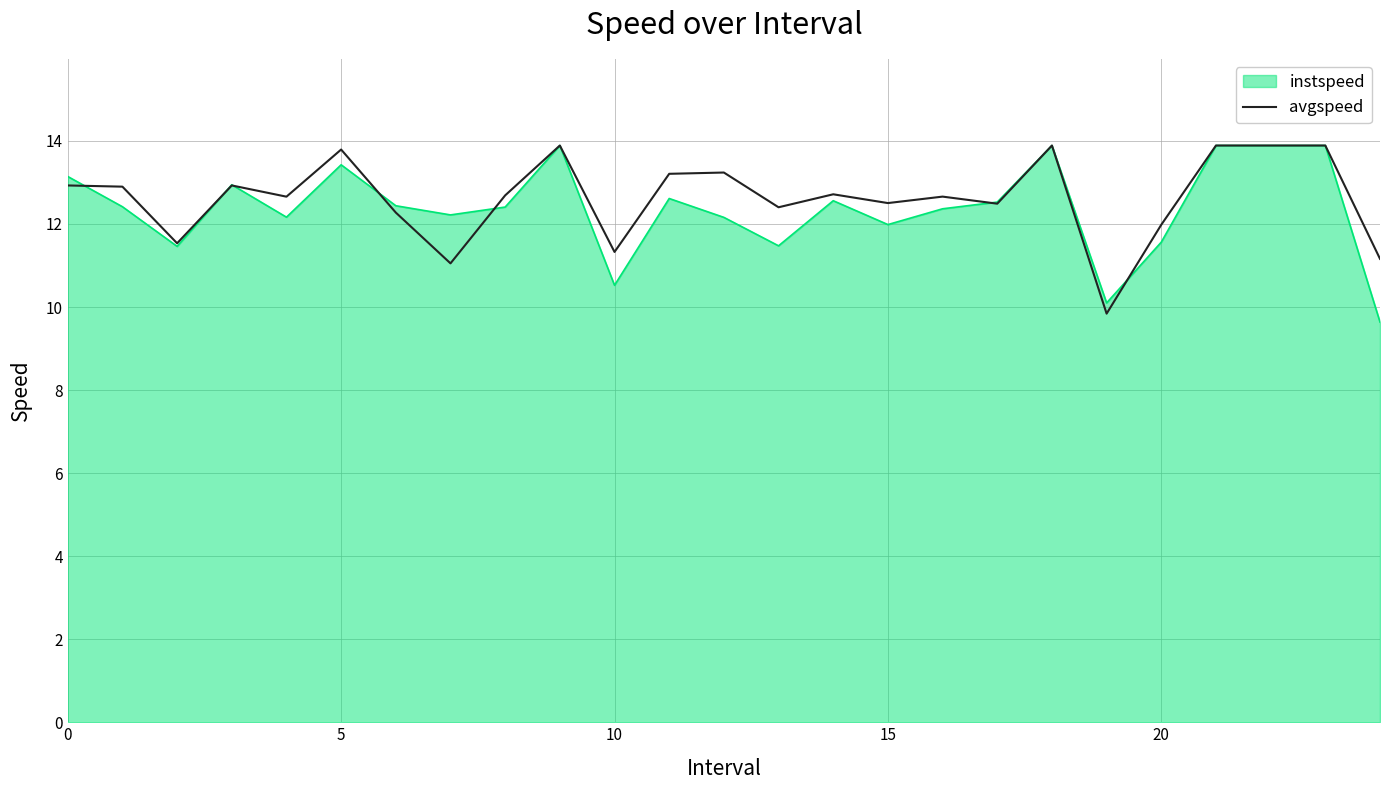

How many distinct data groups are displayed?

2